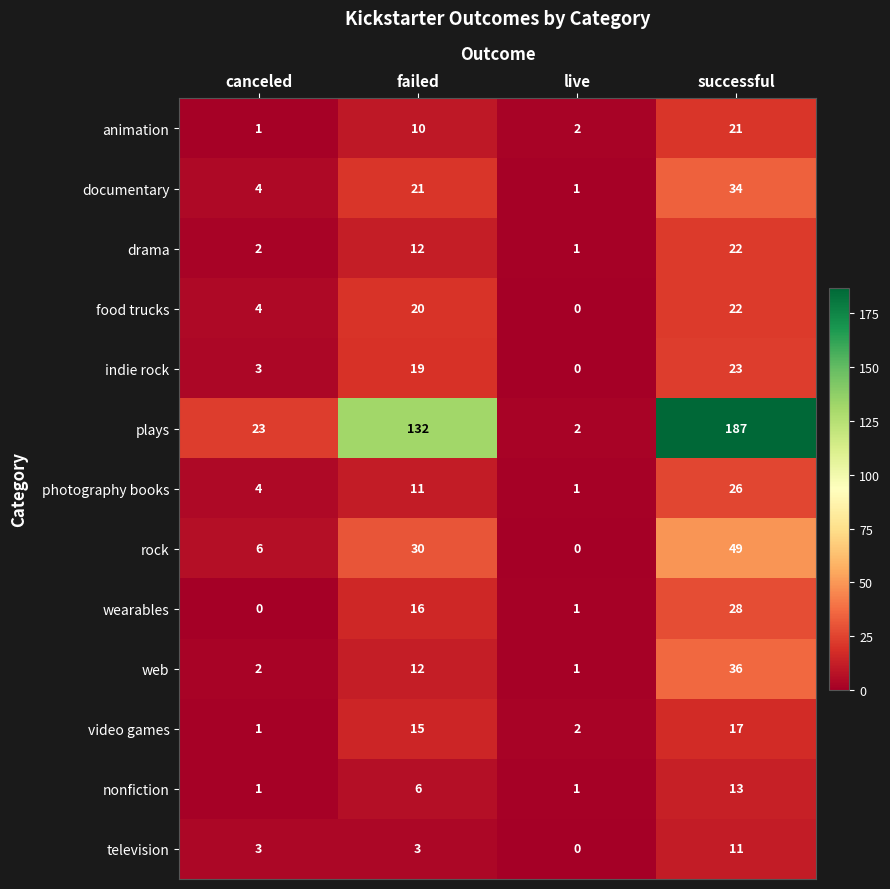

Which series changed the most between failed and live?

plays